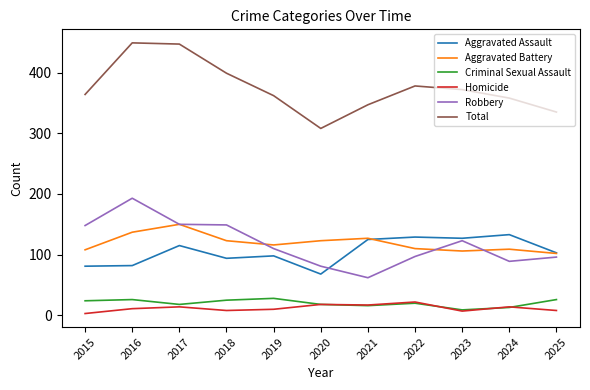

How many categories are shown in the chart?

11